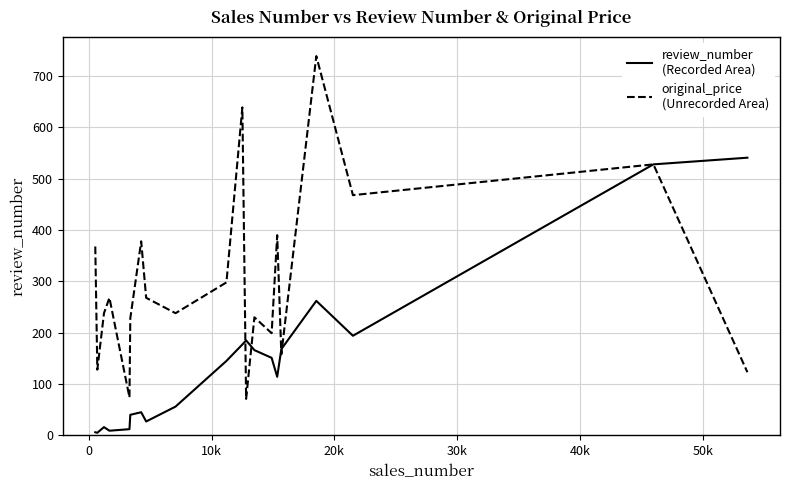

What is the greatest value displayed?

739